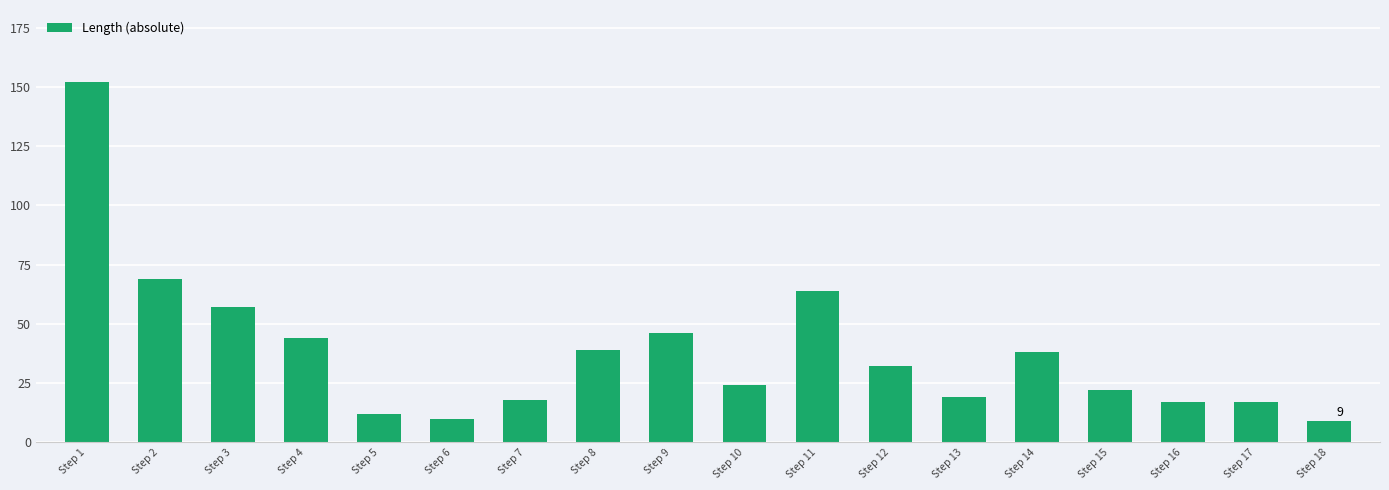

Is it true that the value at Step 5 is 19?

False